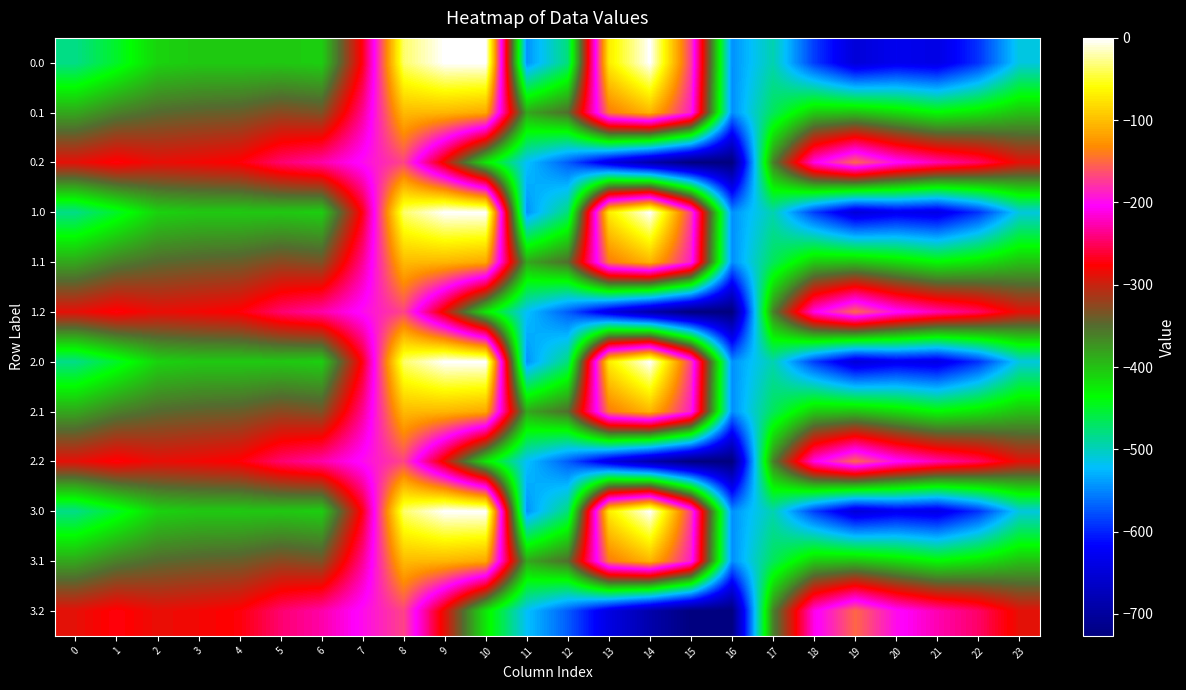

What is the minimum value shown in the chart?

-726.6